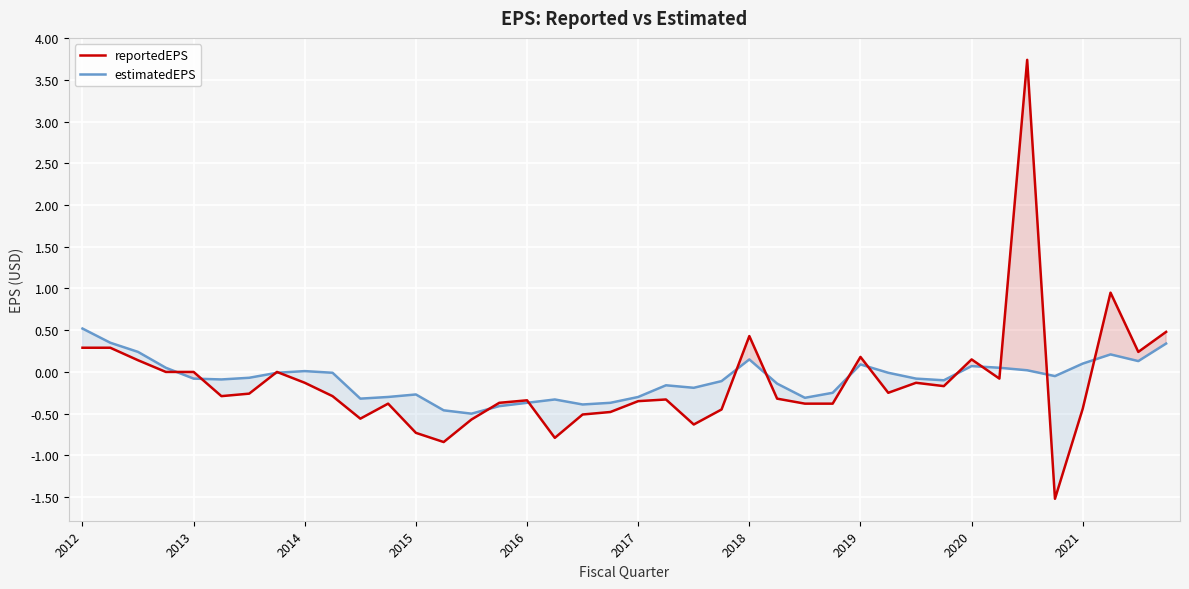

True or false: estimatedEPS has a value of -0.3 at 2015.

True